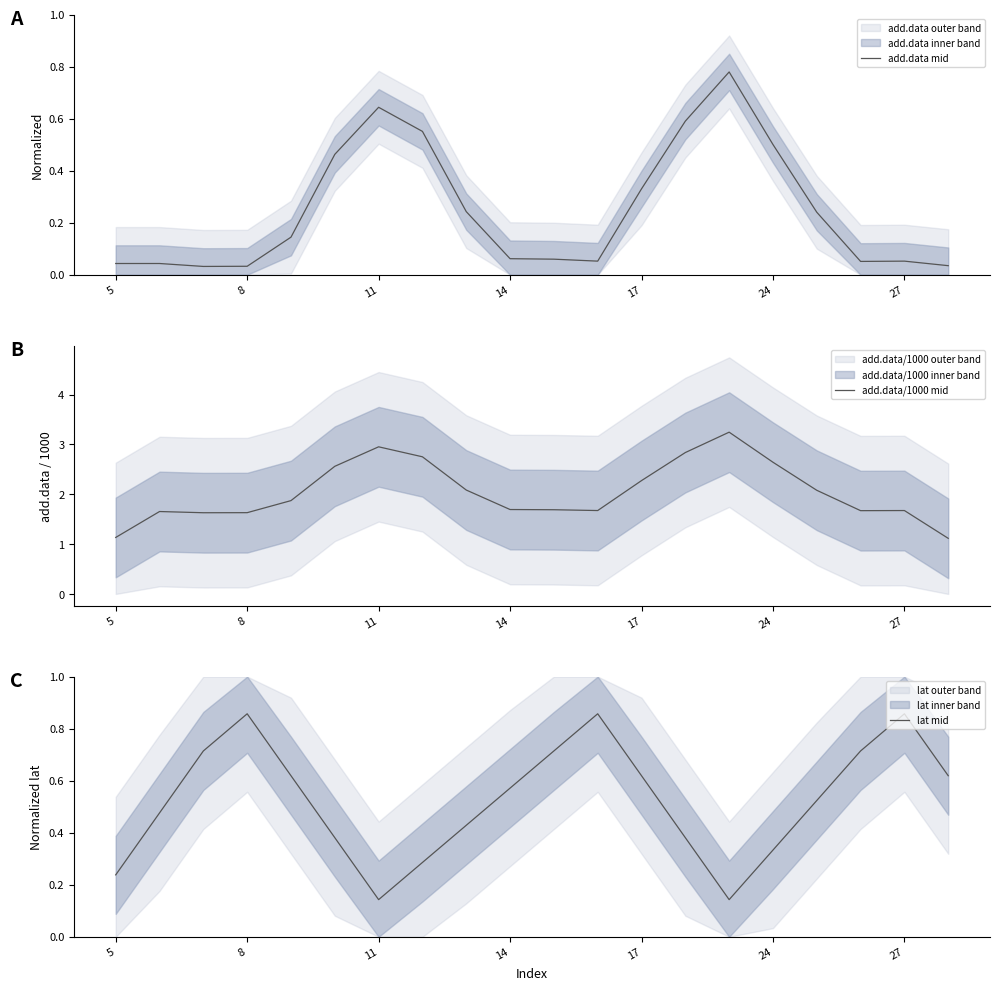

How many lines are shown in the chart?

3